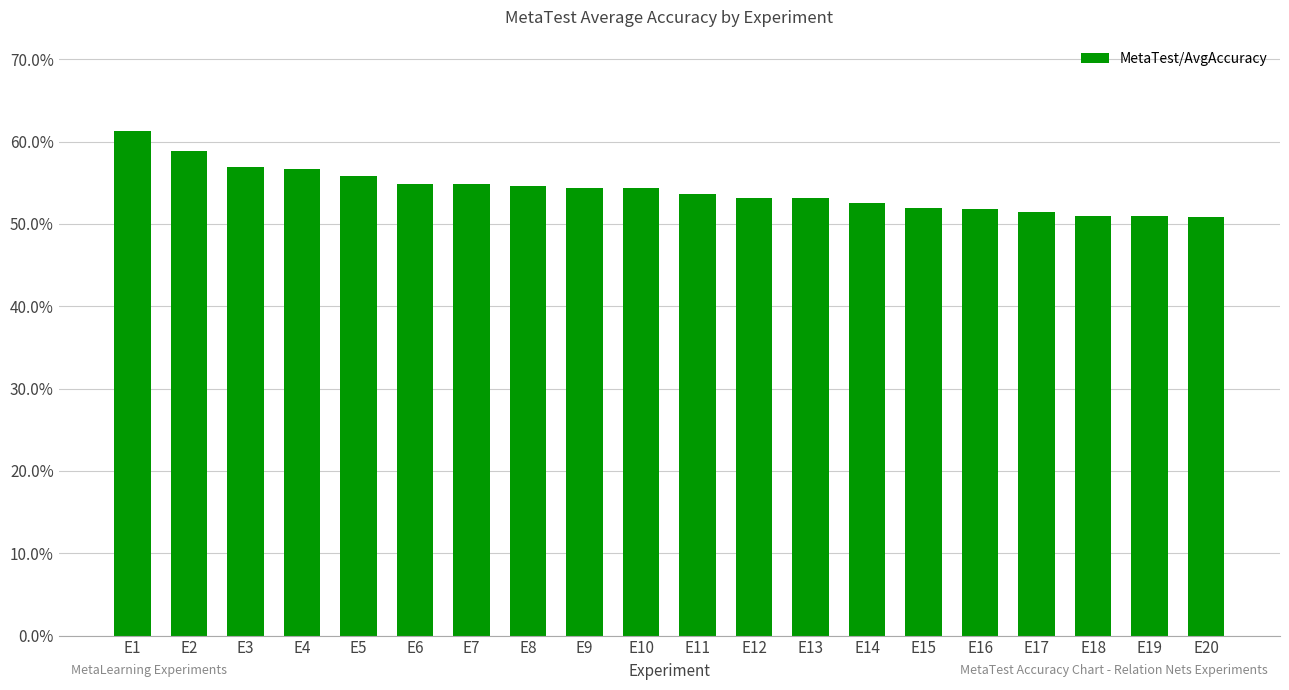

Does the chart contain stacked bars?

No